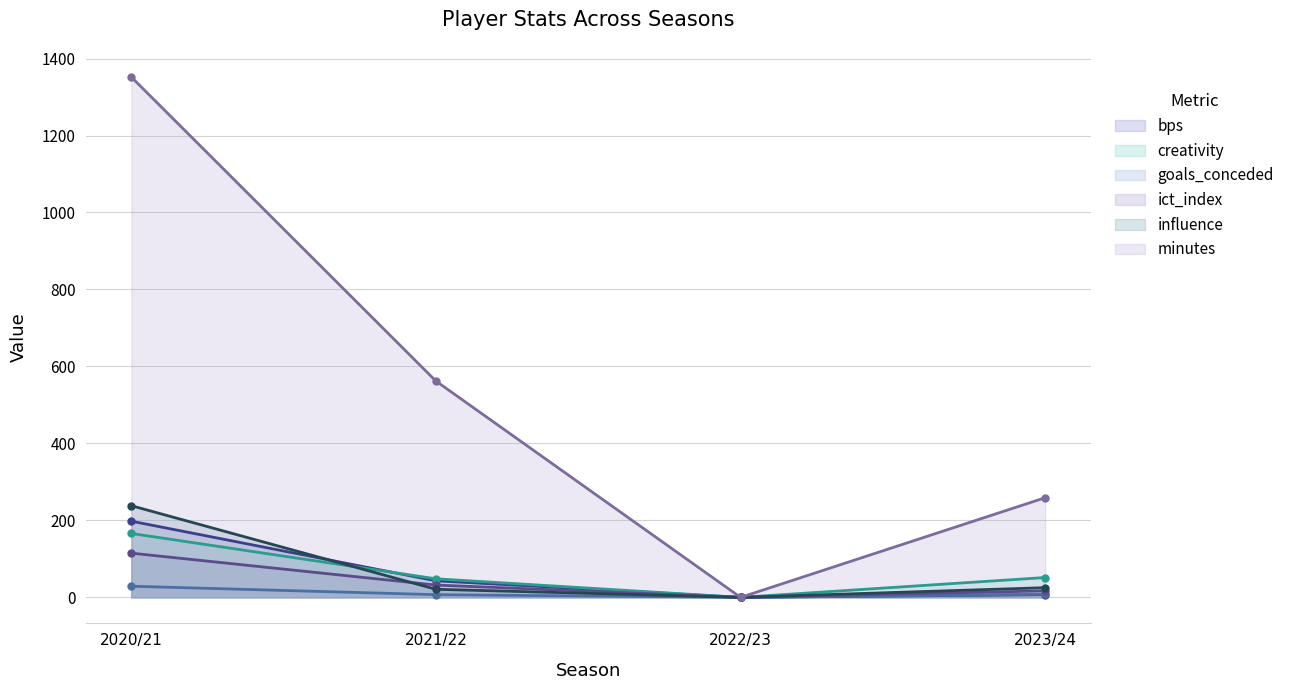

What is the difference between the maximum and minimum values in the ict_index series?

114.9